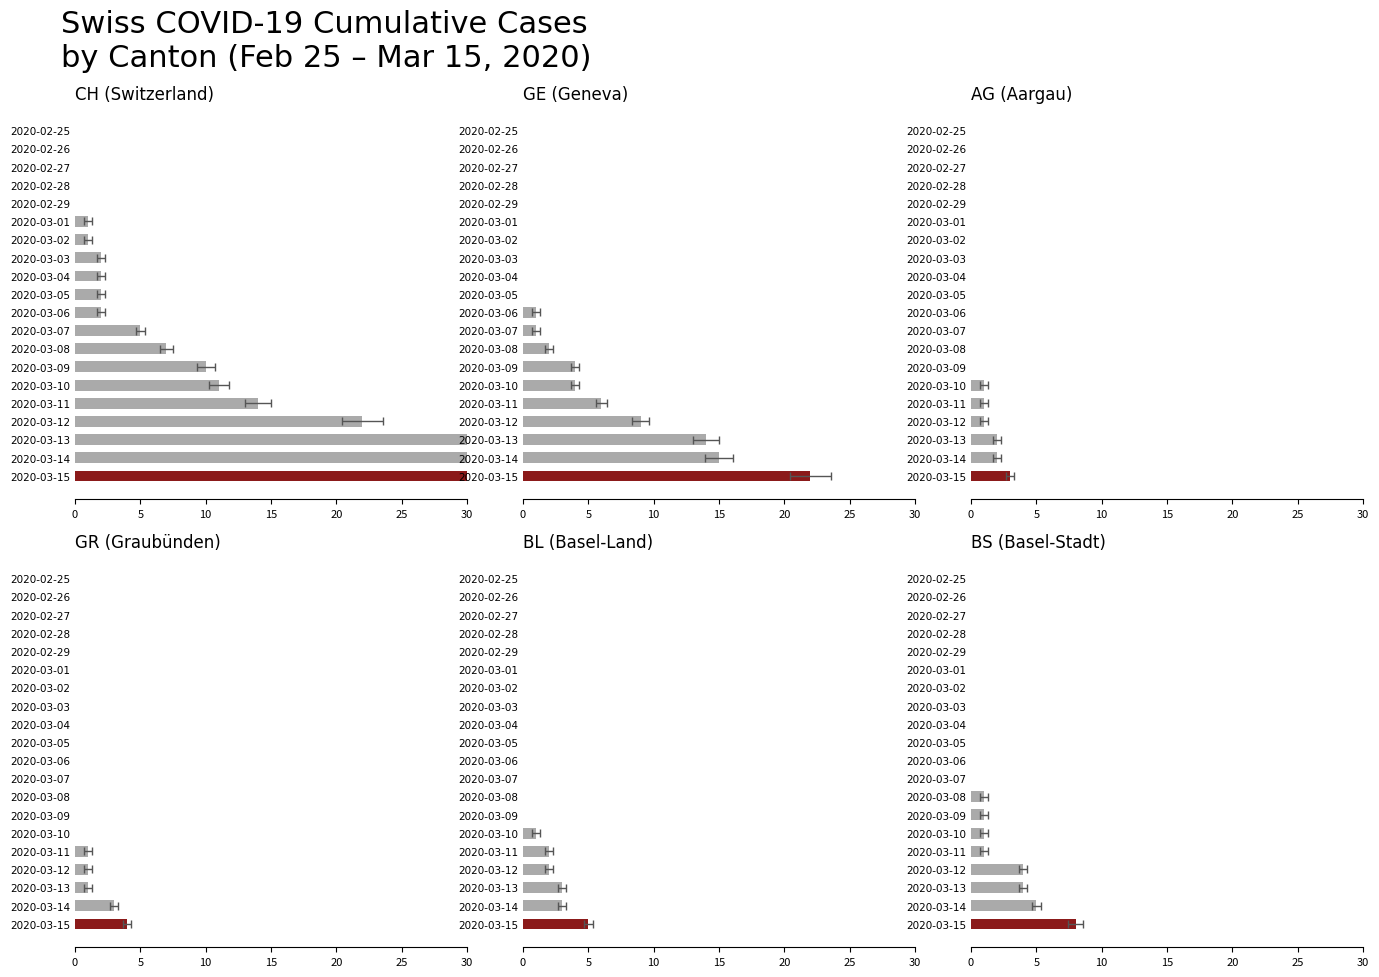

True or false: GE has a value of 15 at 2020-02-25.

False